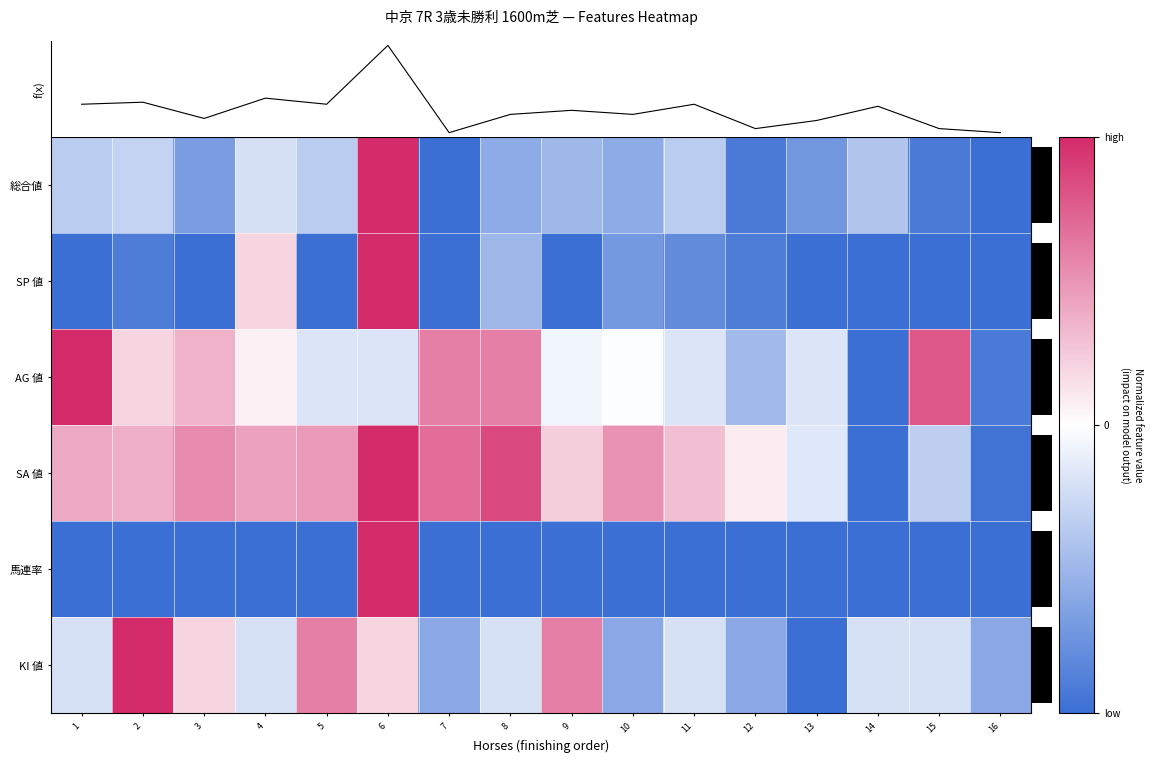

At how many categories does at least one series exceed 20?

2